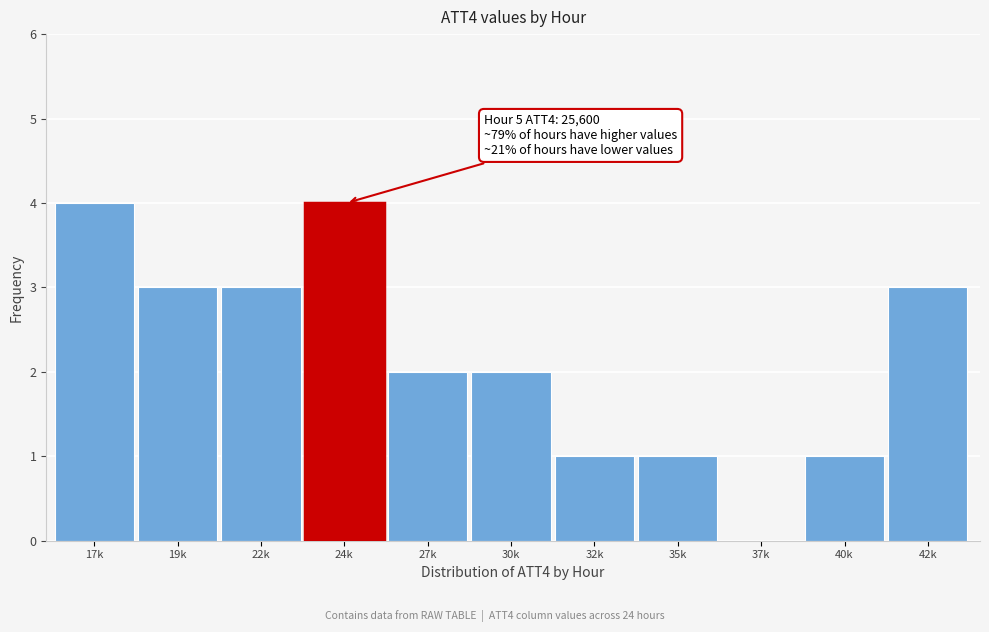

Reading left to right, what are all the values shown in this chart?

17k=4	19k=3	22k=3	24k=4	27k=2	30k=2	32k=1	35k=1	37k=0	40k=1	42k=3